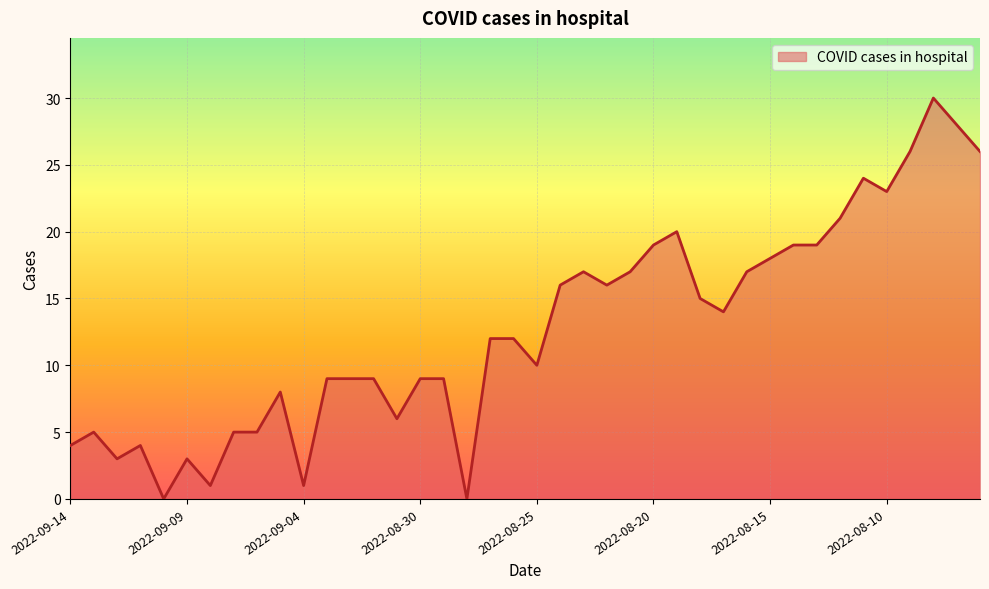

What is the difference between the maximum and minimum values?

30